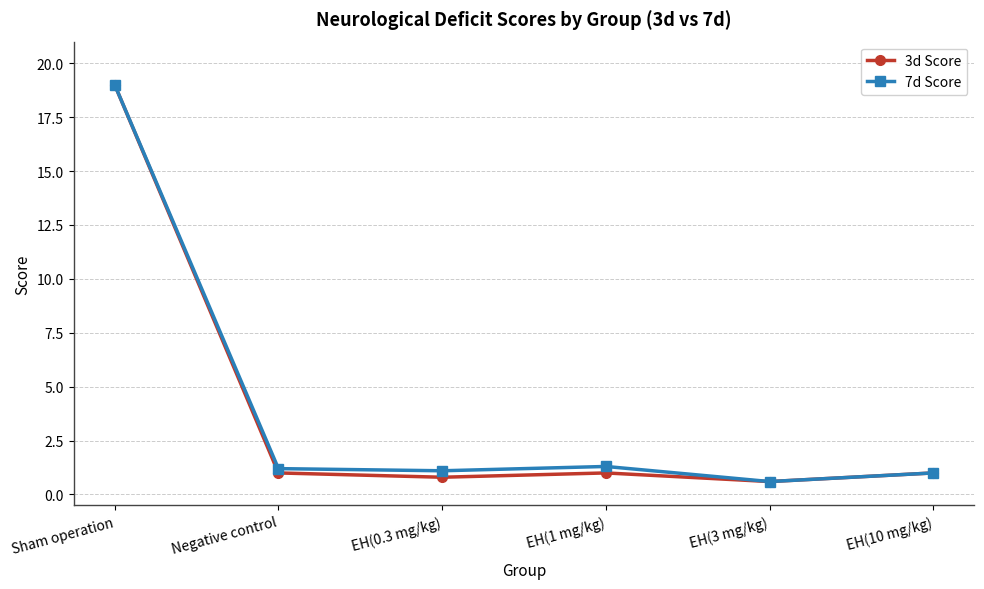

In 7d Score, how many points are higher than both neighbors (excluding endpoints)?

1